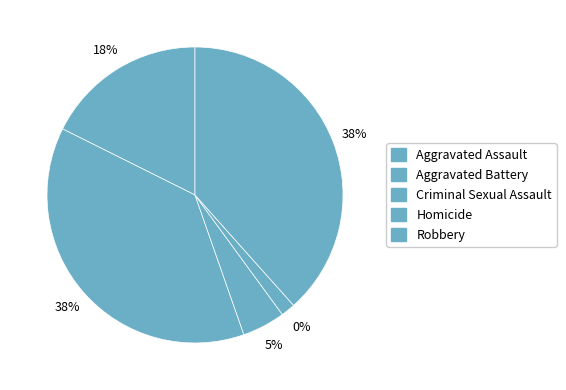

The Criminal Sexual Assault slice represents 5% of the pie. True or false?

True